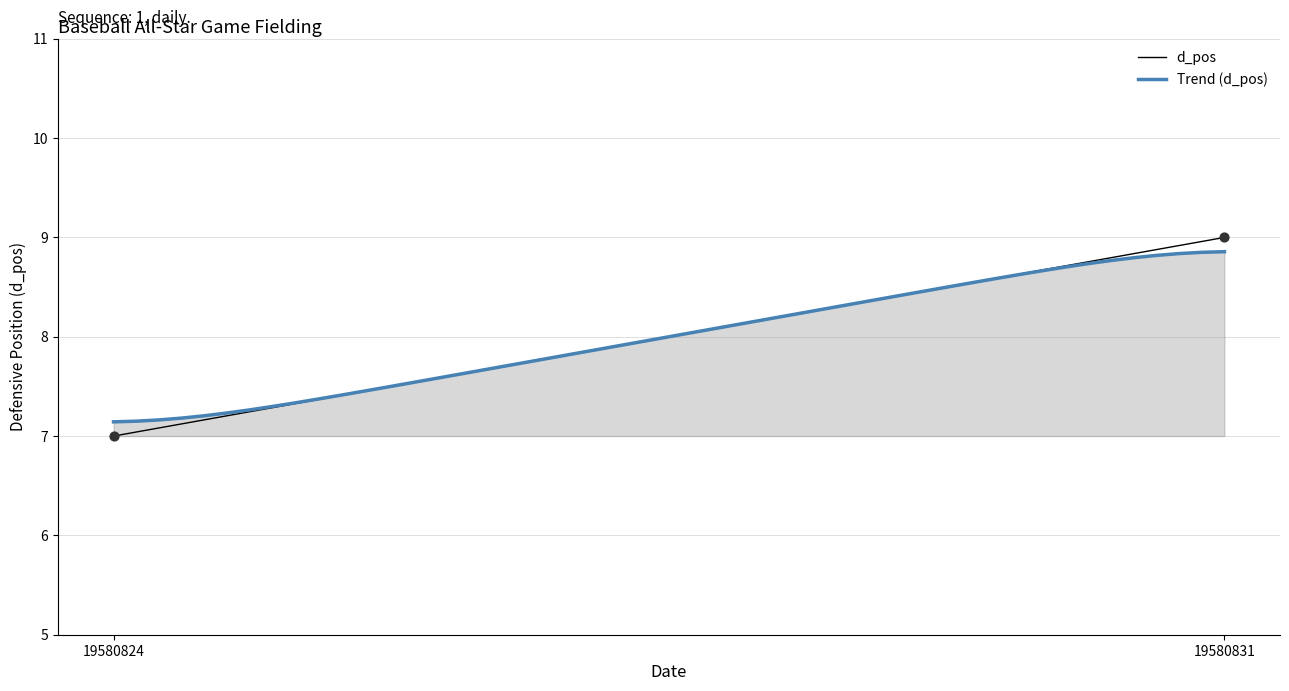

Which series has the largest total across all categories?

d_pos